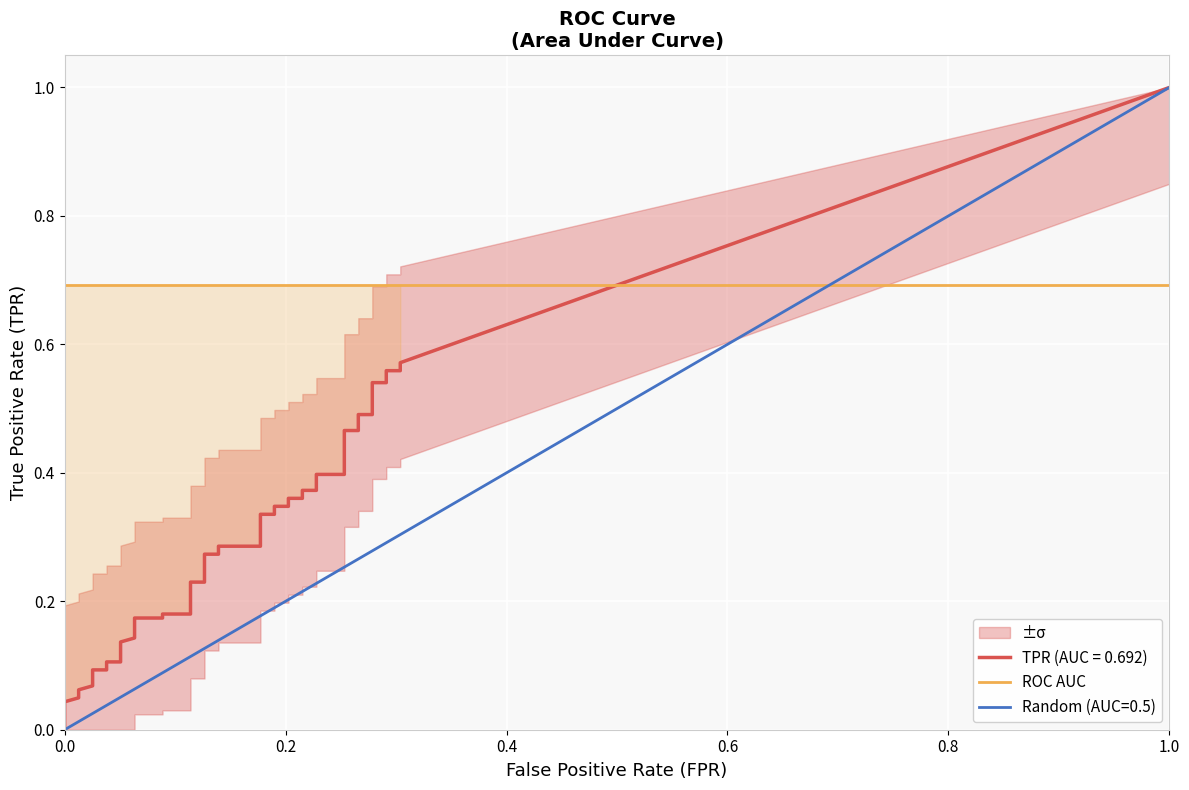

What is the sum of the tpr values at 32 and 18?

0.7